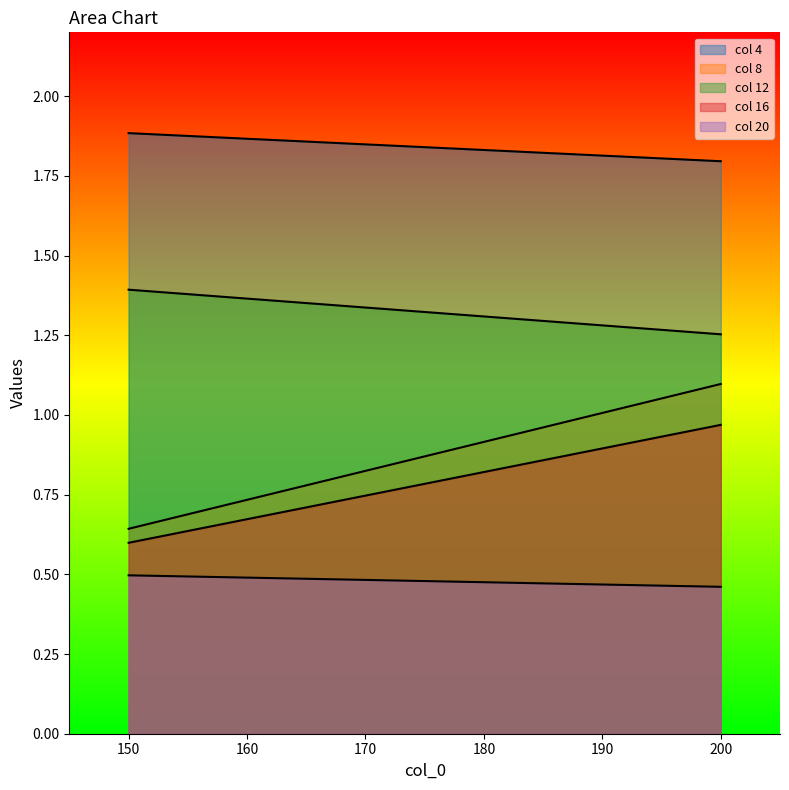

Which has a higher value, 150 or 200?

150